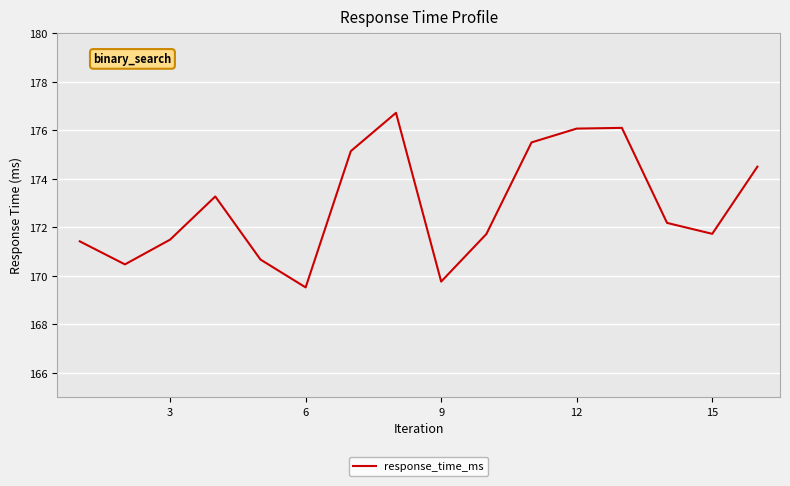

How many distinct data groups are displayed?

1